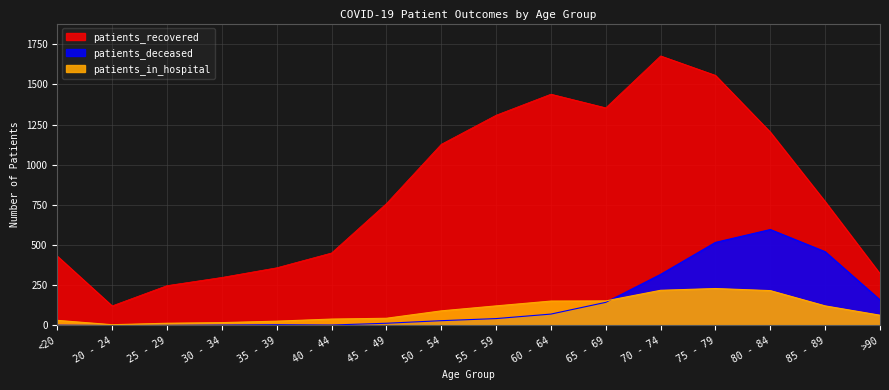

What is the label of the 11th point from the left?

65 - 69